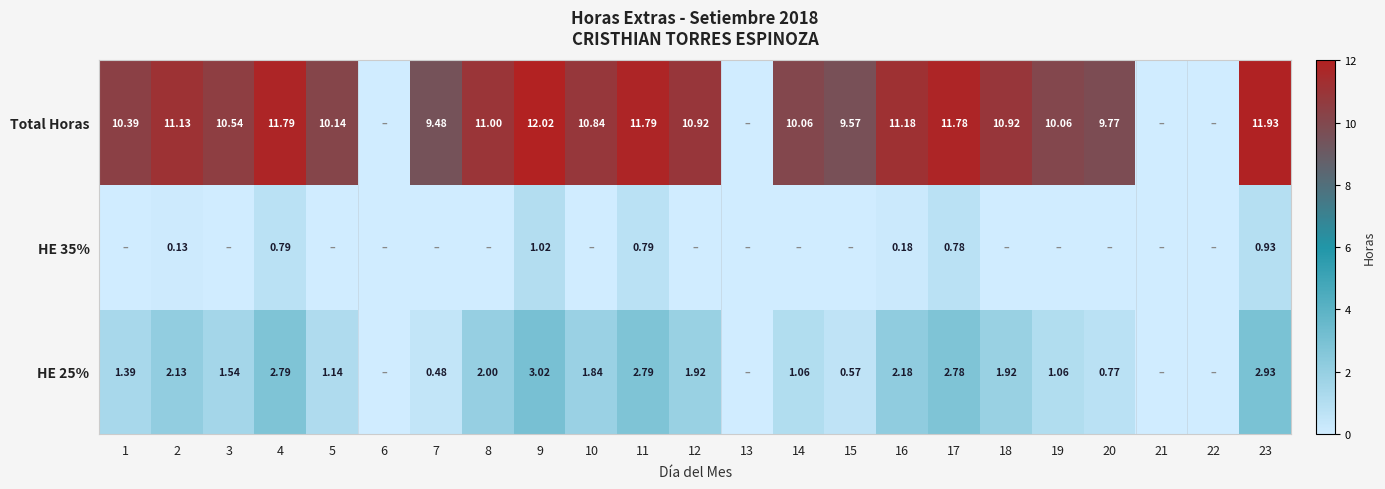

Between 16 and 13, which is larger?

16